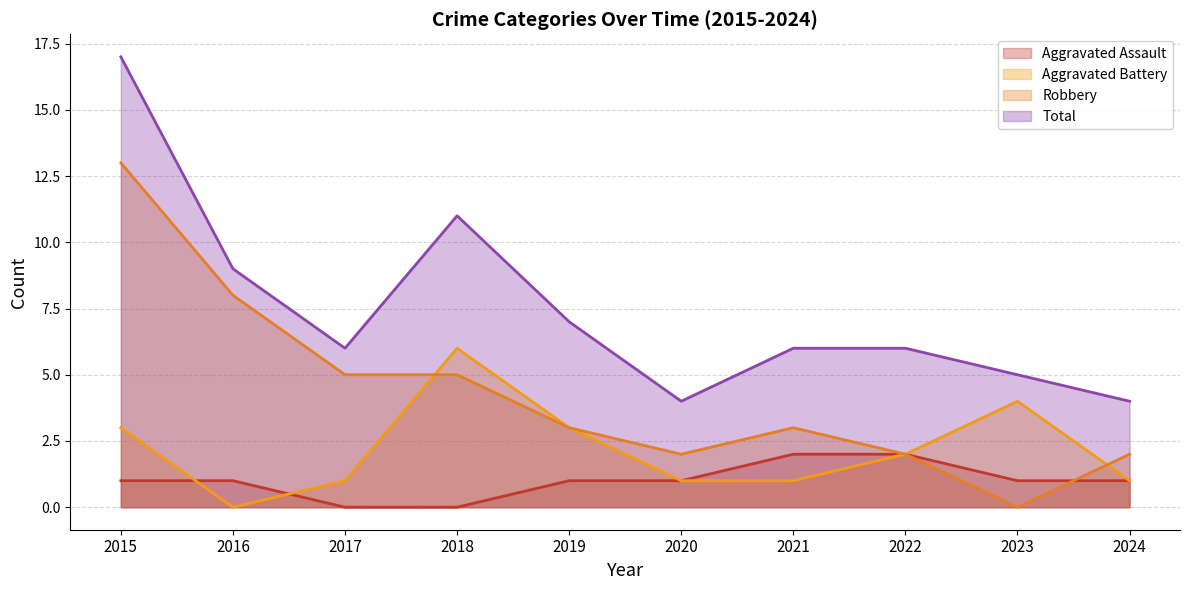

List the series in order of their overall mean, lowest first.

Aggravated Assault, Aggravated Battery, Robbery, Total